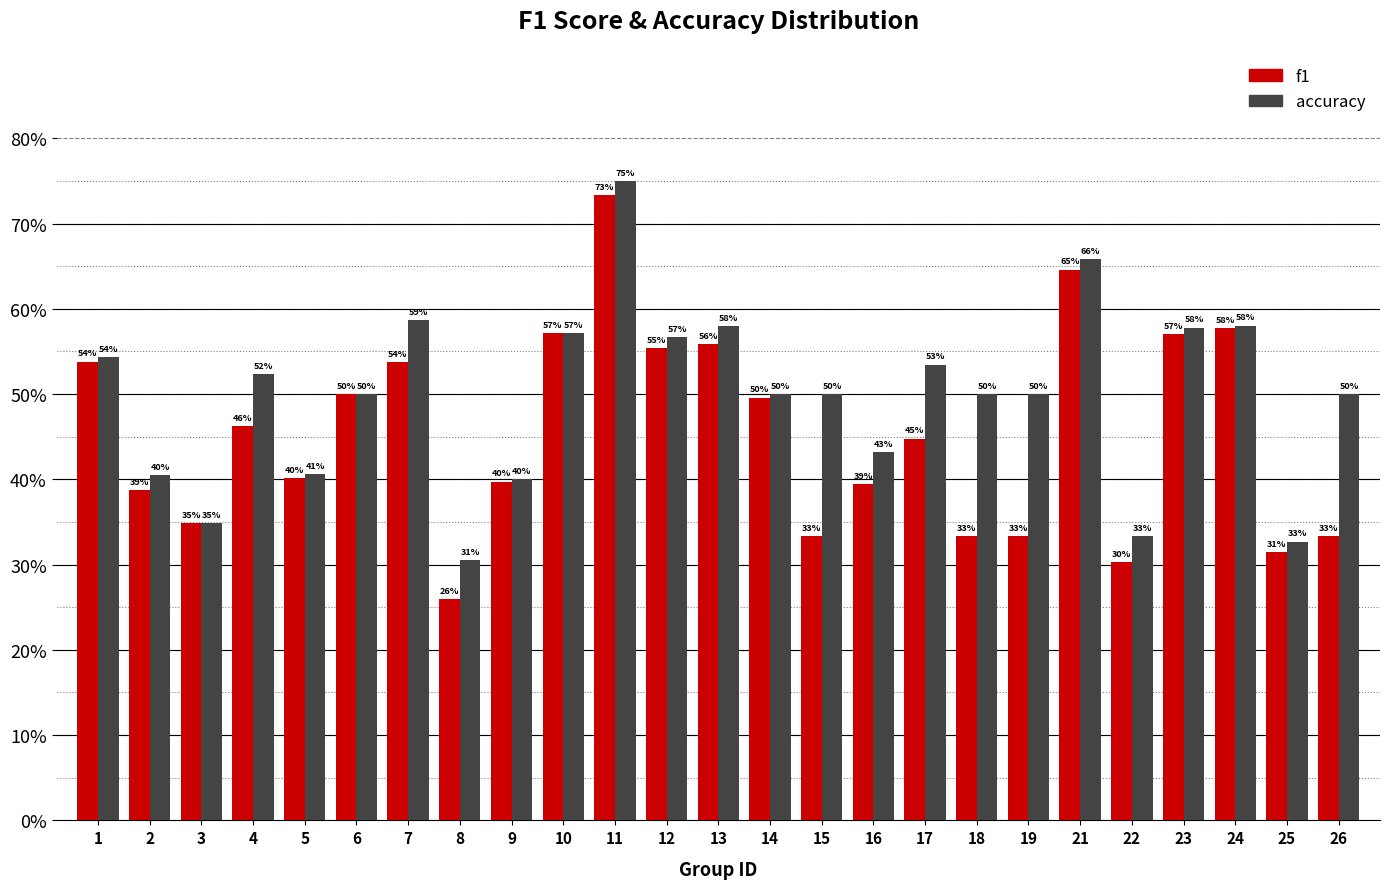

Does the chart contain any negative values?

No